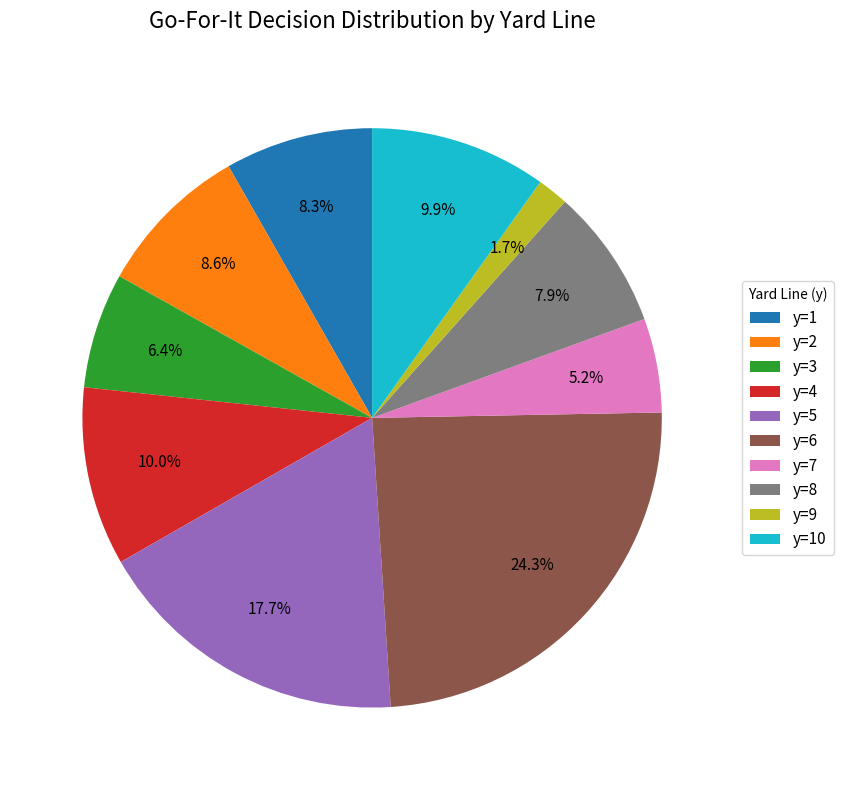

Is there a majority slice in this chart?

No